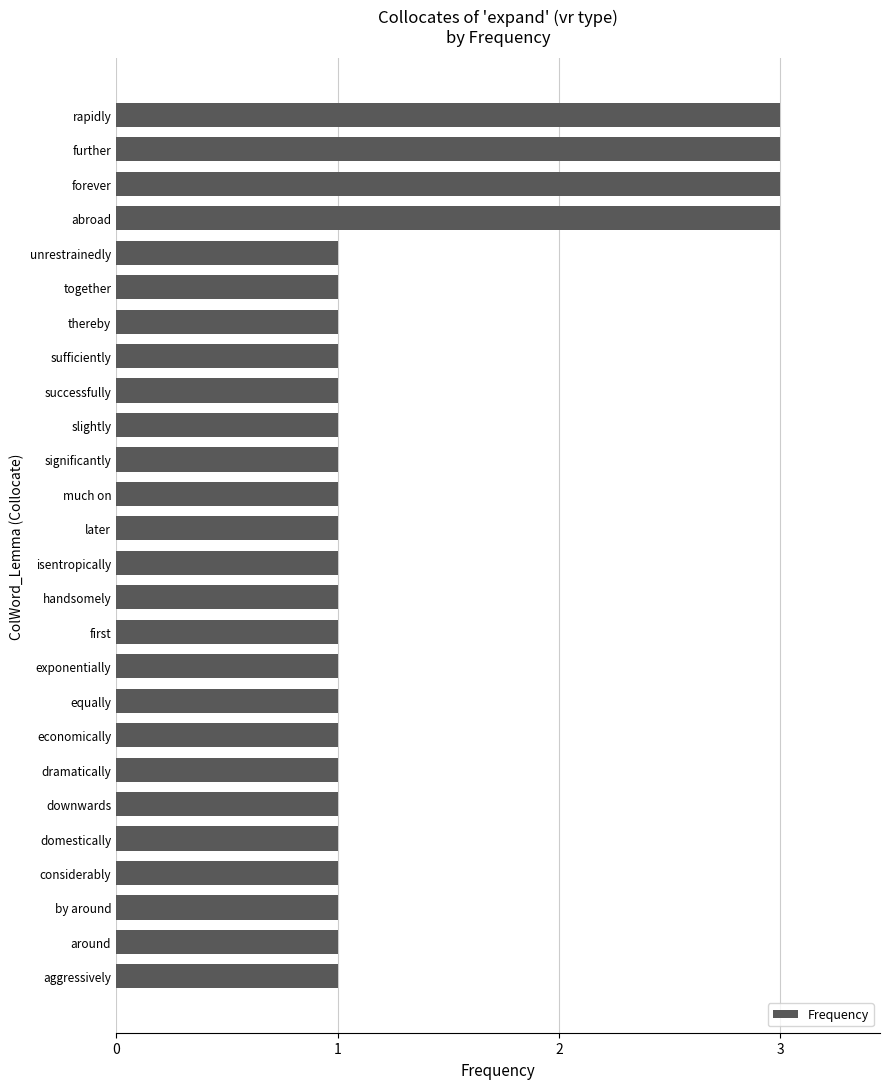

What is the ratio of the value at domestically to the value at successfully?

1.0